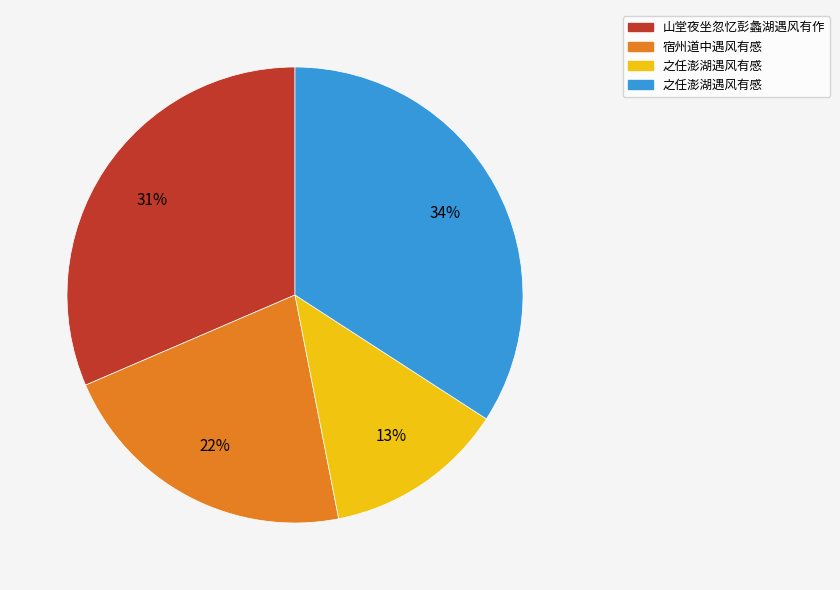

To the nearest percent, what is the difference between the largest and smallest slice percentages?

21%